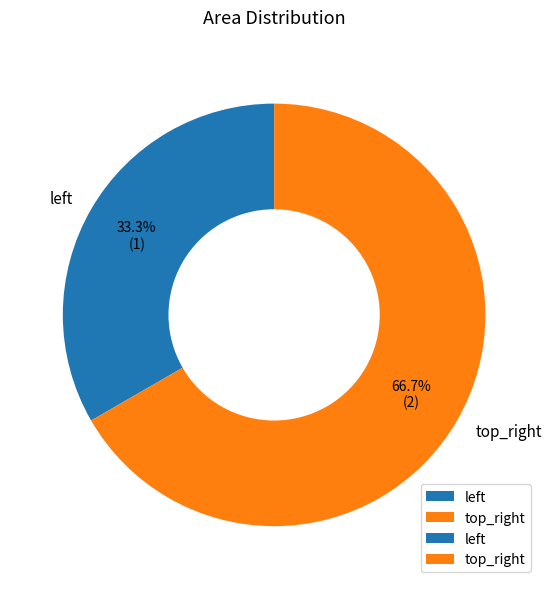

To the nearest percent, what percentage of the pie is top_right?

67%